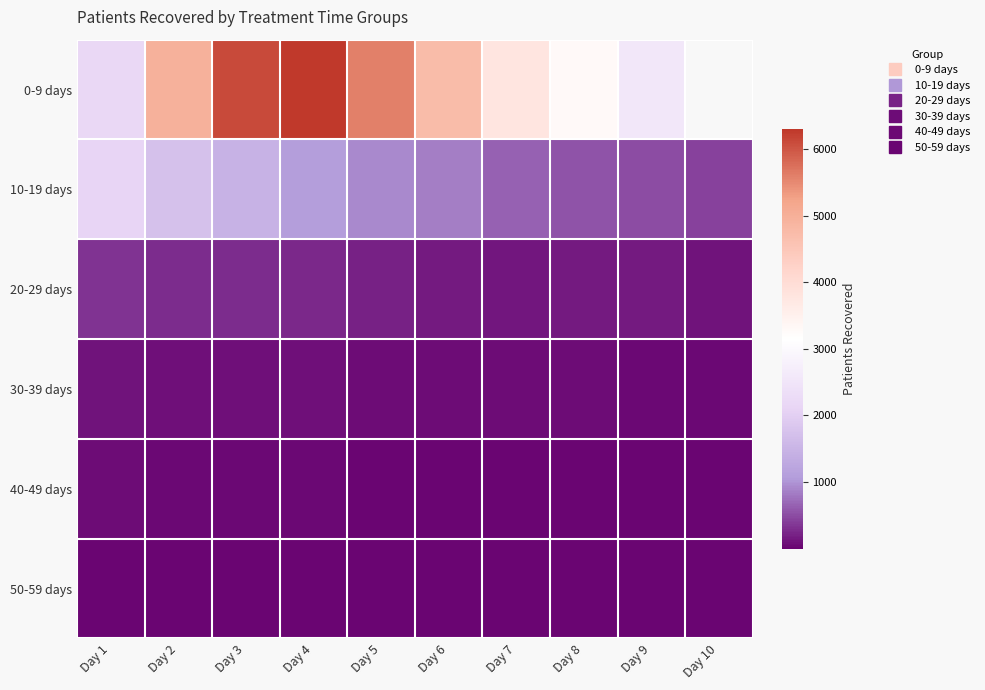

The 30-39 days series shows 71.0 at Day 6. True or false?

True